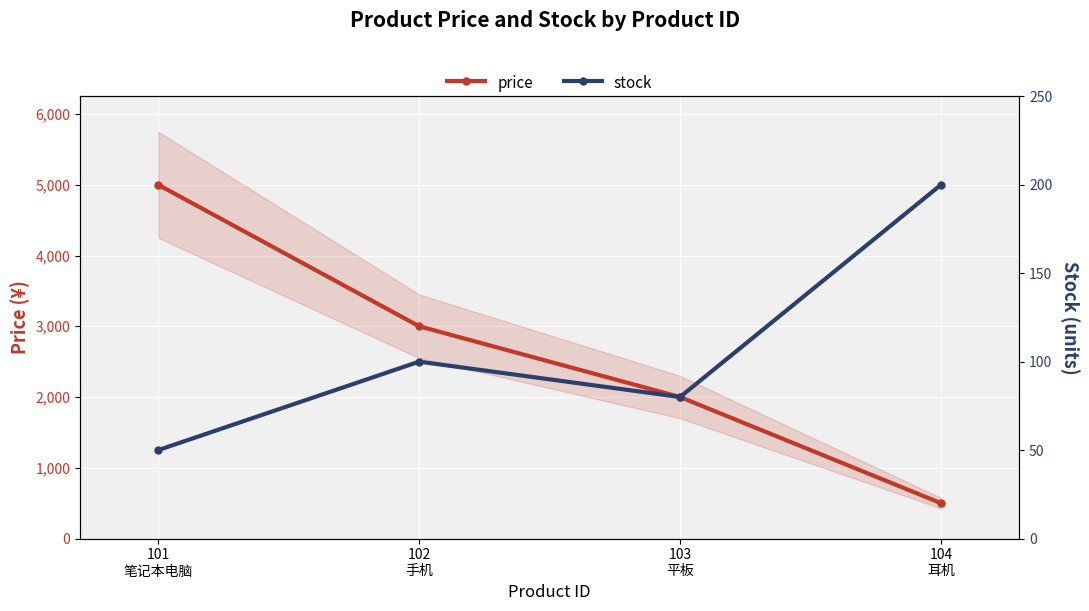

How many values in the stock series are below 100?

2